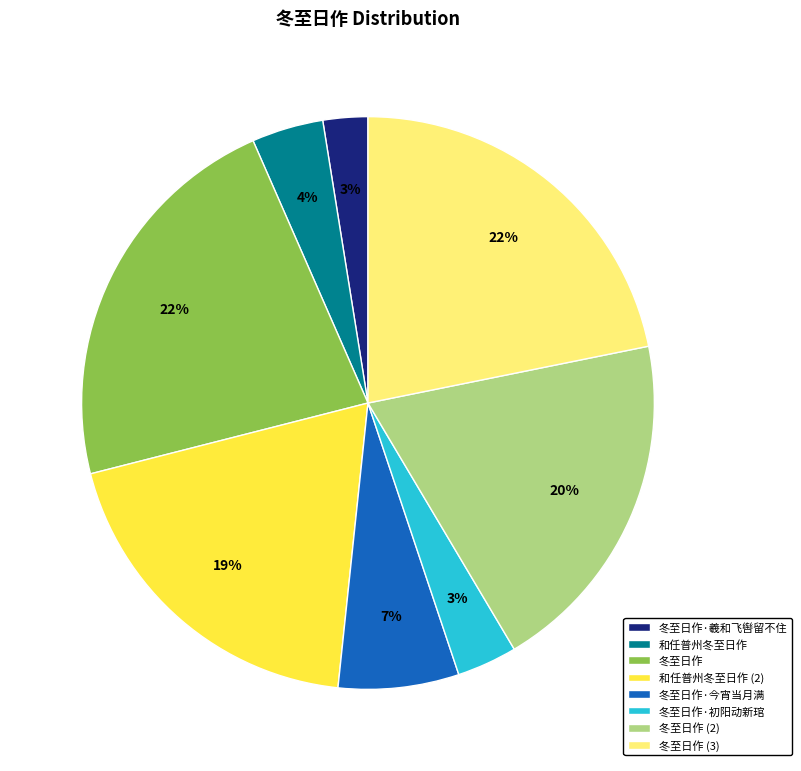

What is the ratio of the value at 和任普州冬至日作 to the value at 冬至日作·今宵当月满?

0.6